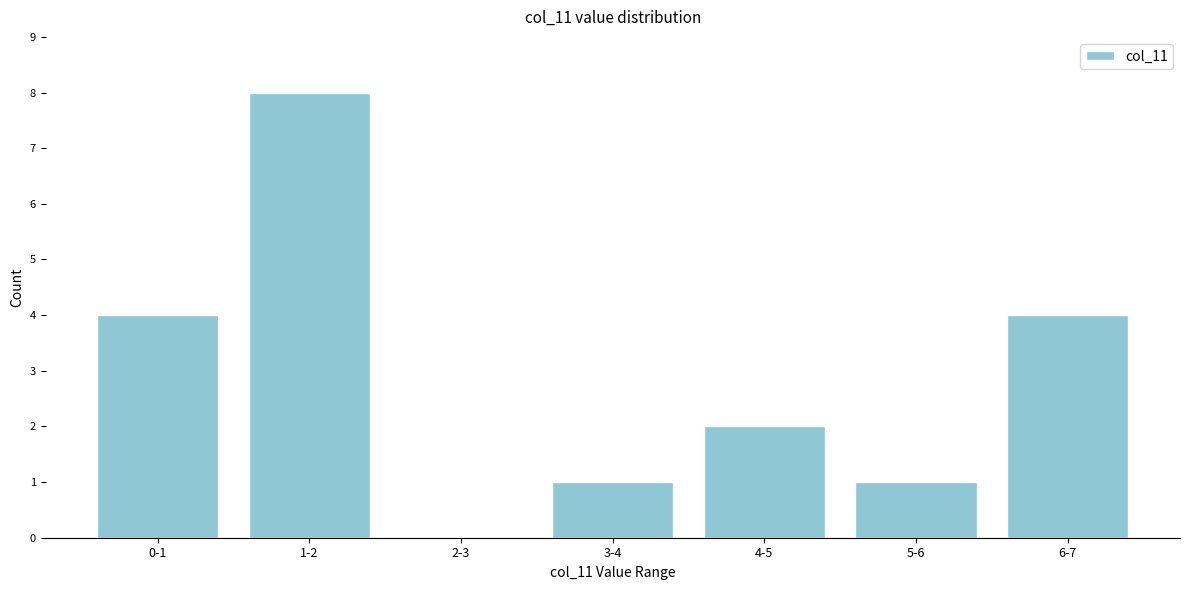

Reading right to left, transcribe all the data shown in this chart.

6-7=4	5-6=1	4-5=2	3-4=1	2-3=0	1-2=8	0-1=4